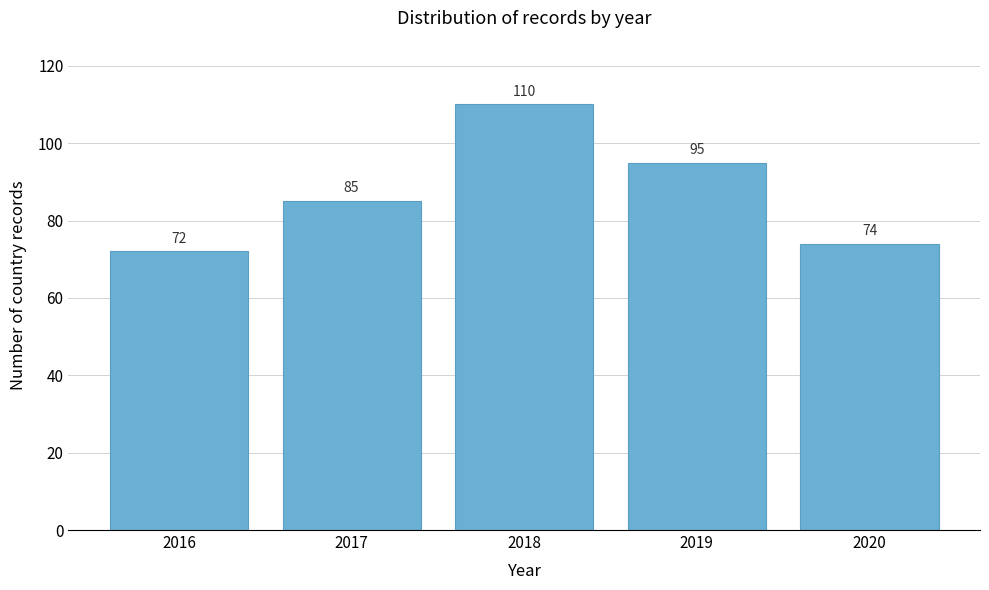

Reading left to right, list all the values displayed in this chart.

2016=72	2017=85	2018=110	2019=95	2020=74